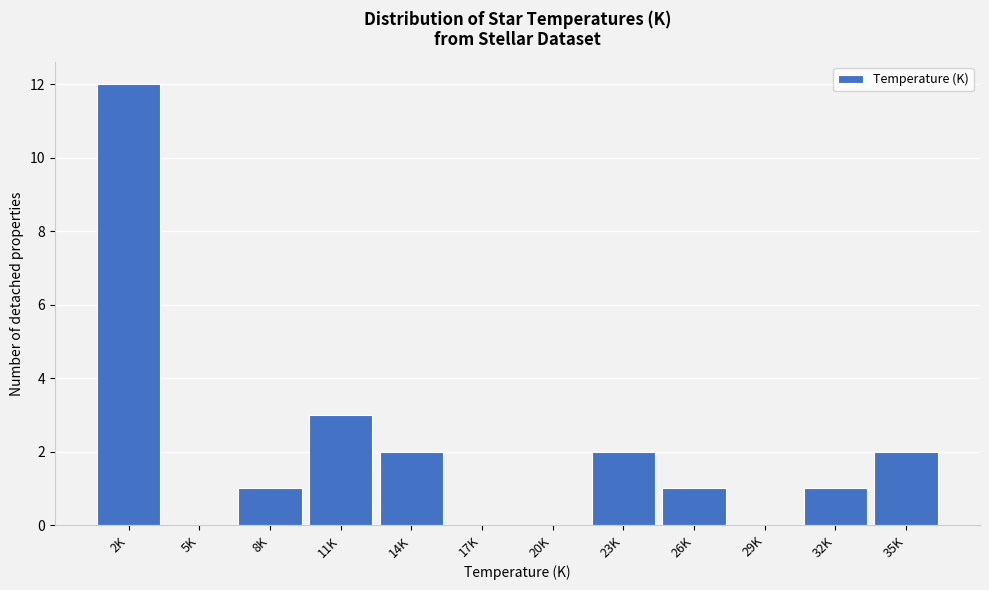

Reading left to right, extract all data points from this chart.

2K=12	5K=0	8K=1	11K=3	14K=2	17K=0	20K=0	23K=2	26K=1	29K=0	32K=1	35K=2